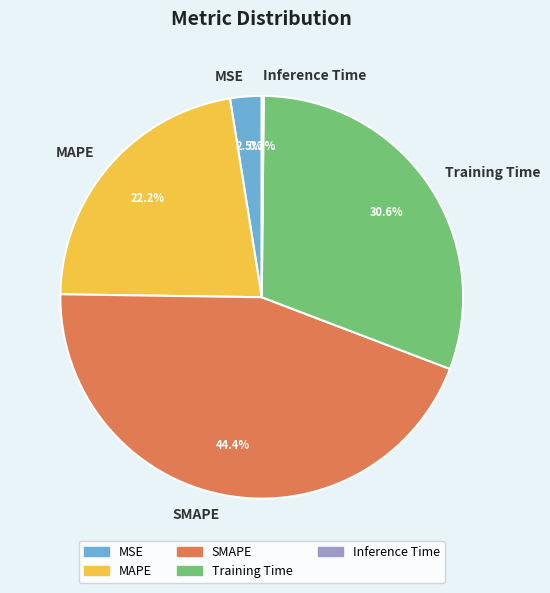

Which category has the biggest portion of the pie?

SMAPE